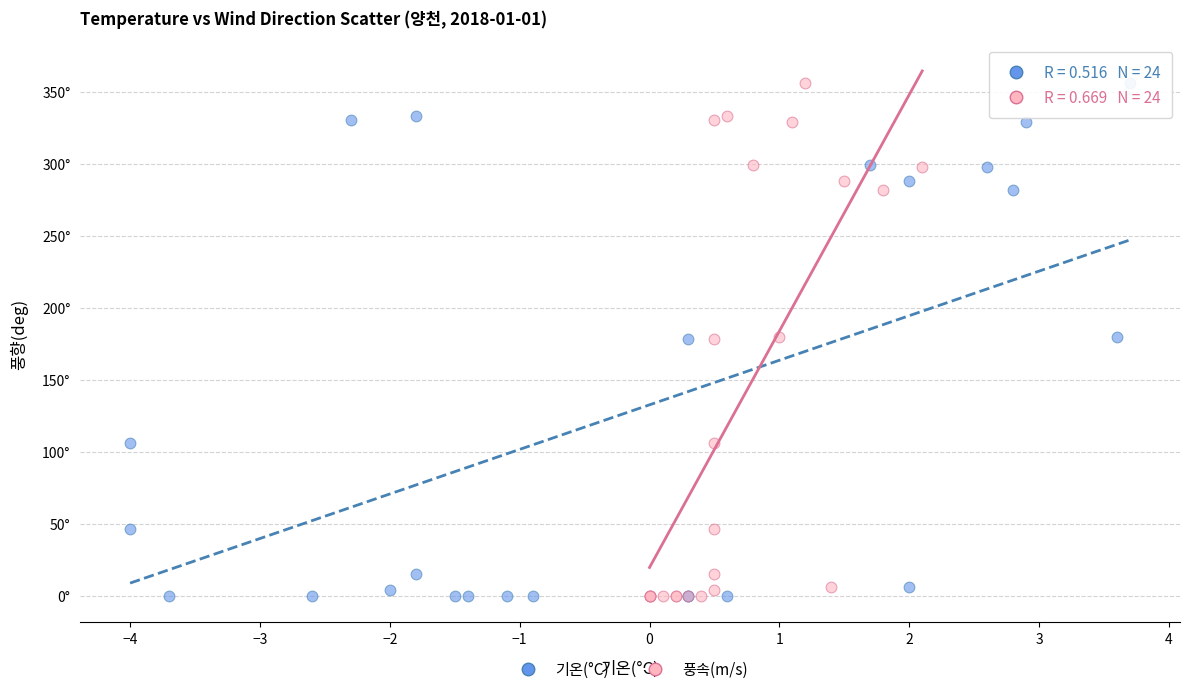

What are all the series names shown in the legend?

기온(°C), 풍속(m/s)